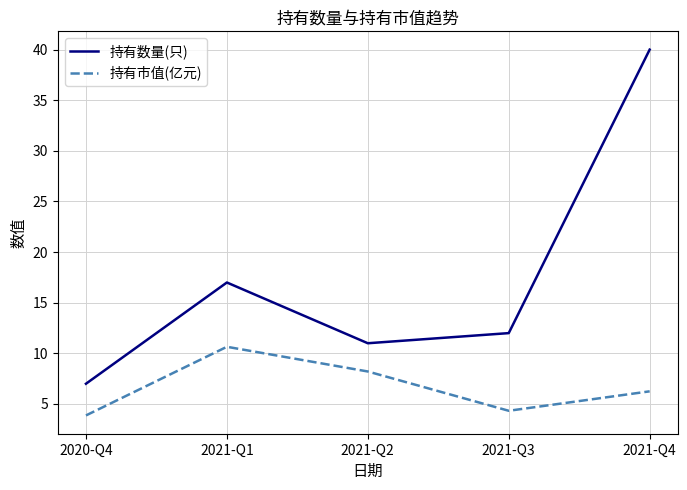

What is the maximum value for 持有数量(只)?

40.0